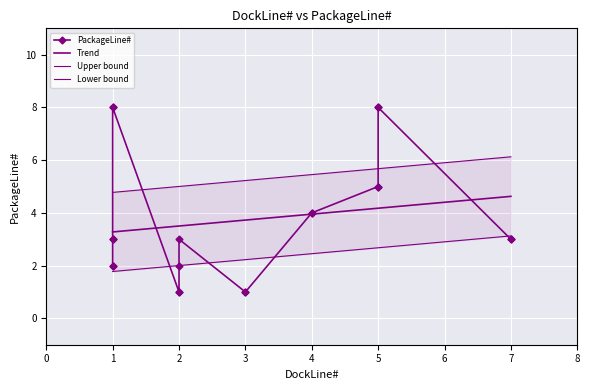

At which category does the chart reach its peak across all series?

1